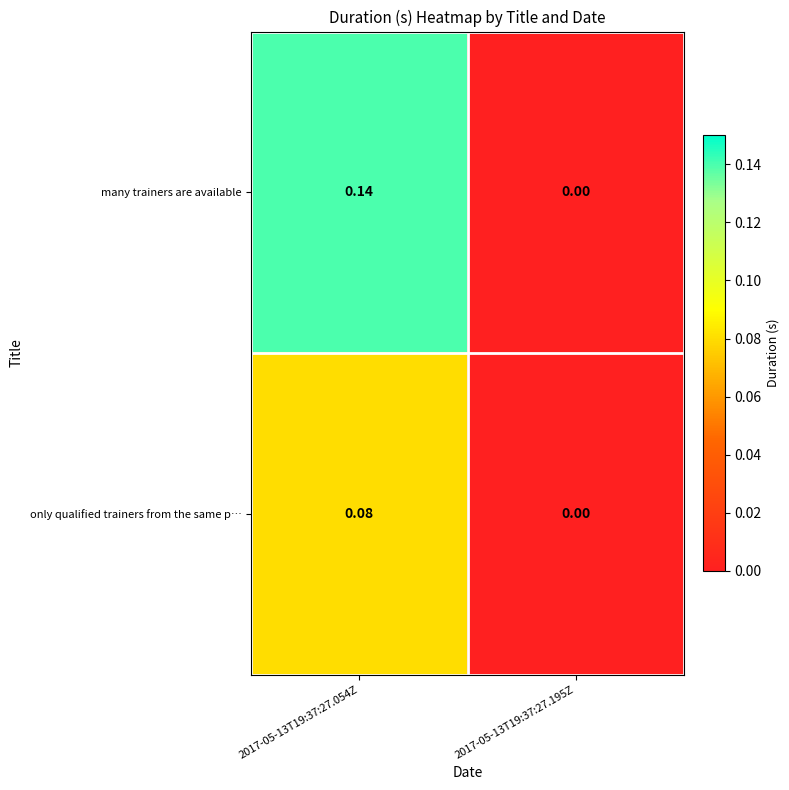

List the series in order of their overall mean, highest first.

many trainers are available, only qualified trainers from the same p…